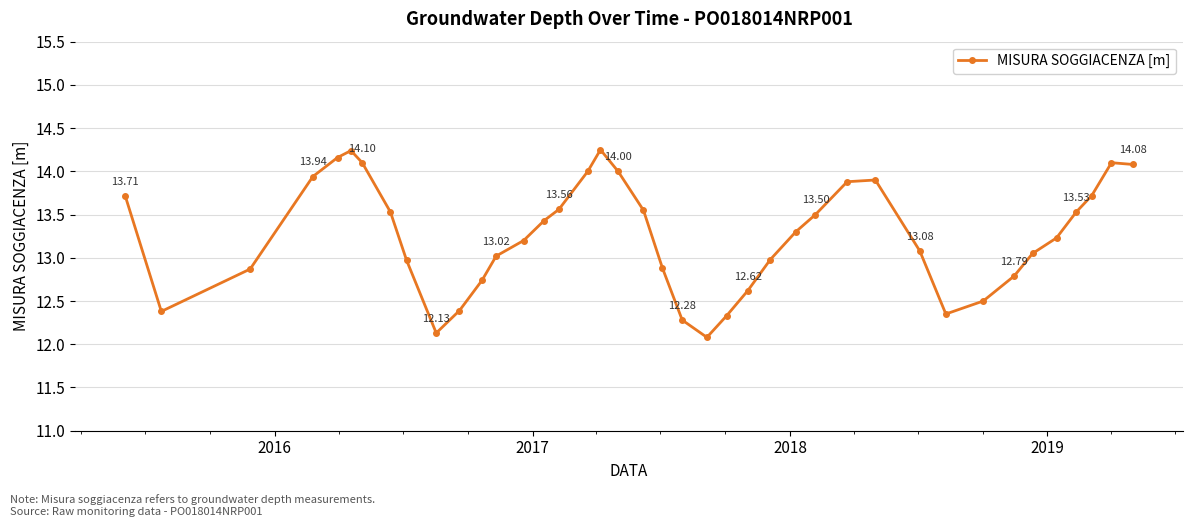

What is the sum of all values?

530.4